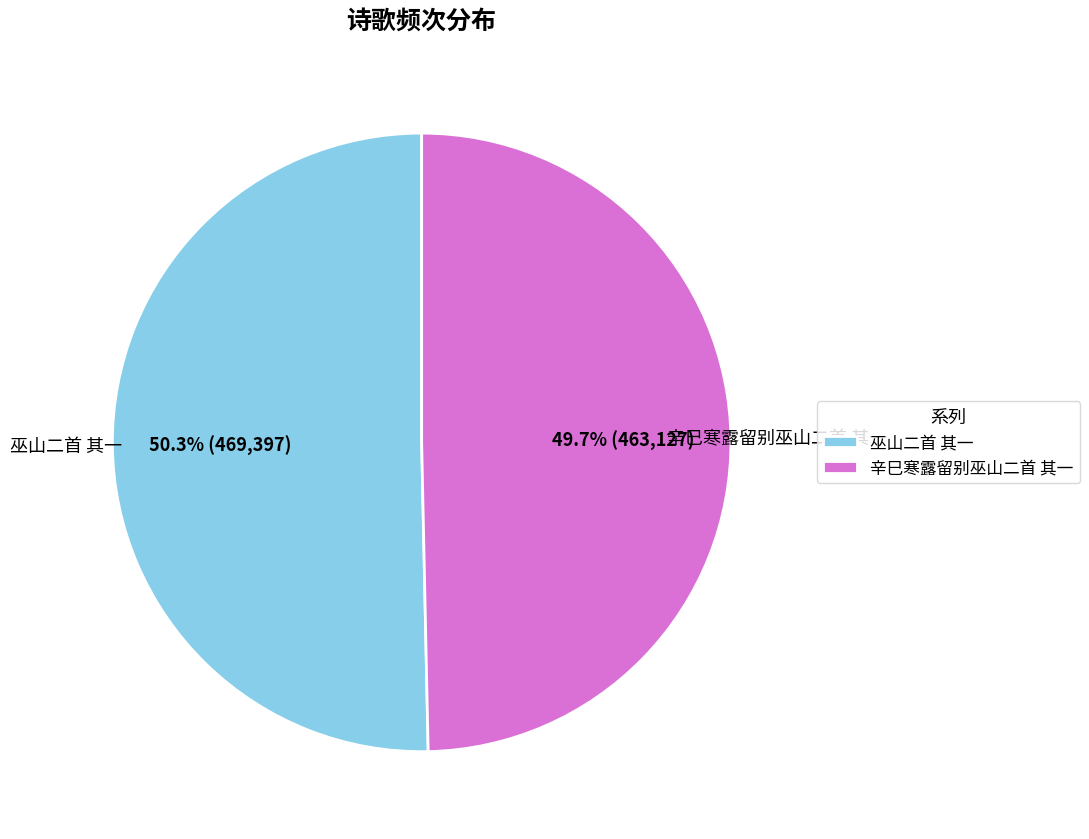

Is it true that 巫山二首 其一 is 63% of the pie?

False